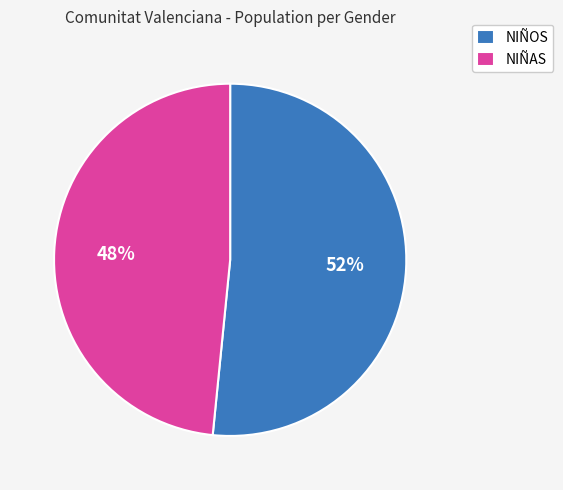

What is the ratio of the value at NIÑAS to the value at NIÑOS?

0.9